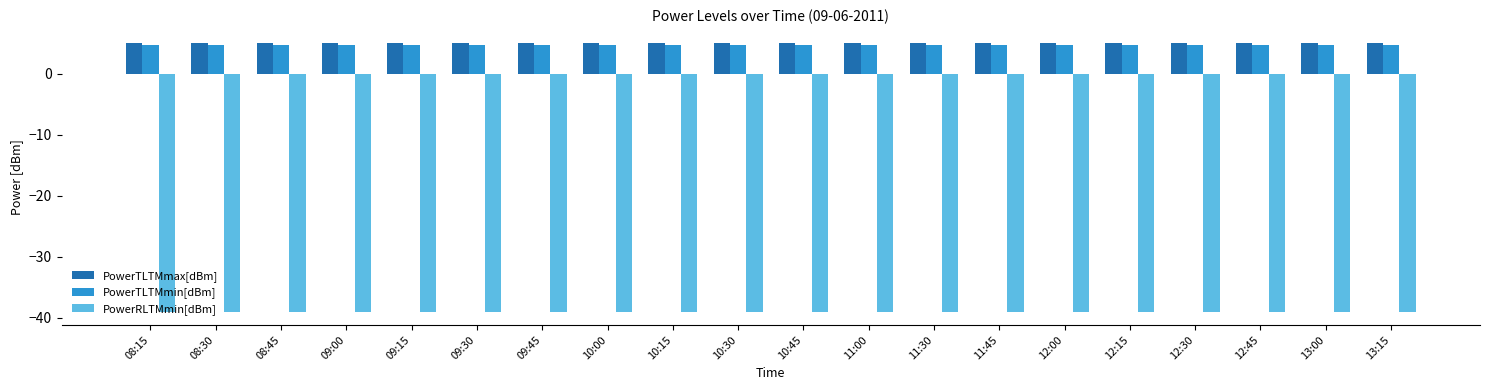

What is the lowest value of the PowerTLTMmin[dBm] series?

4.8